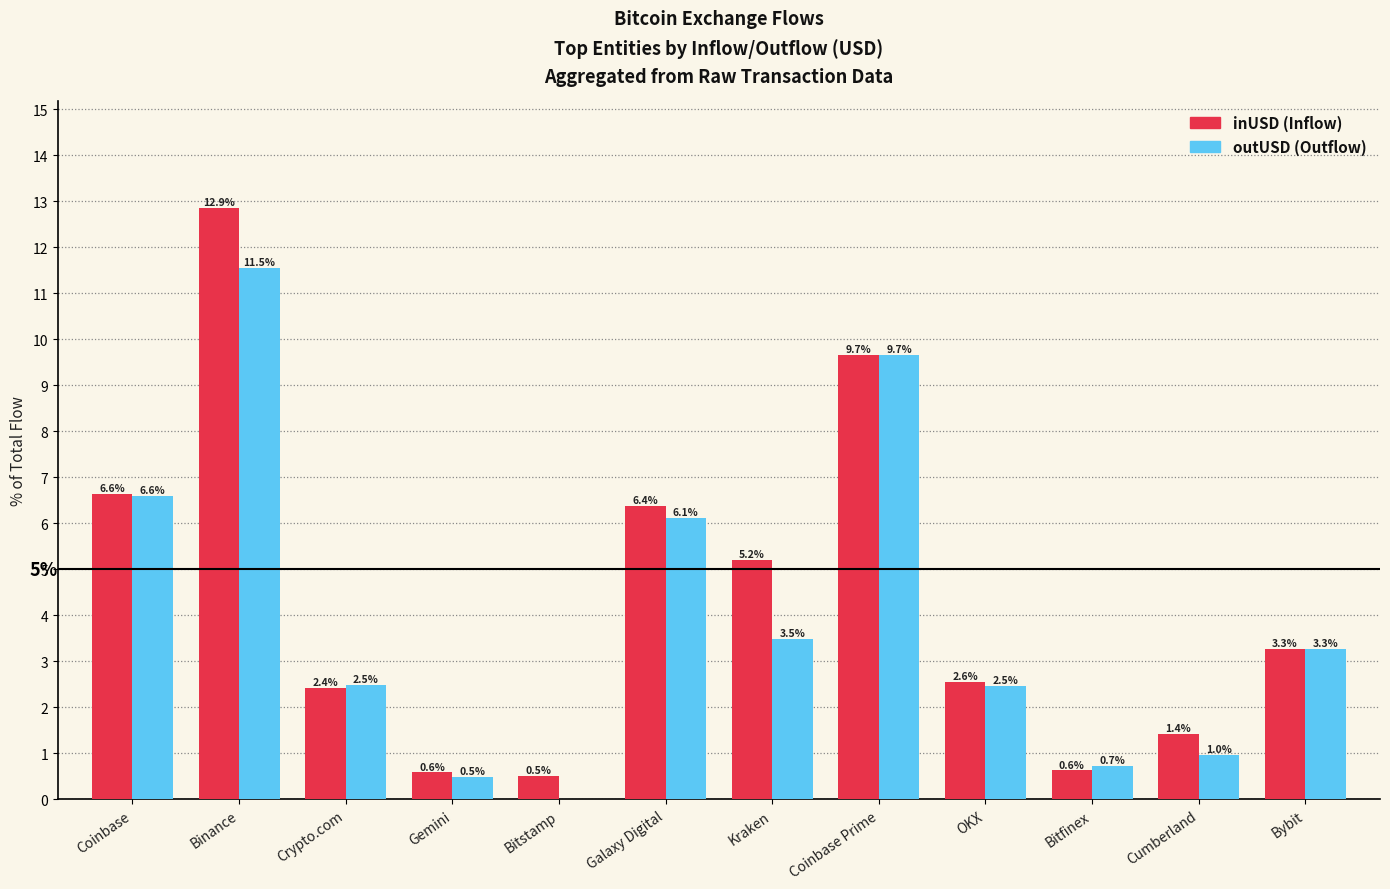

How many groups of bars are there?

12